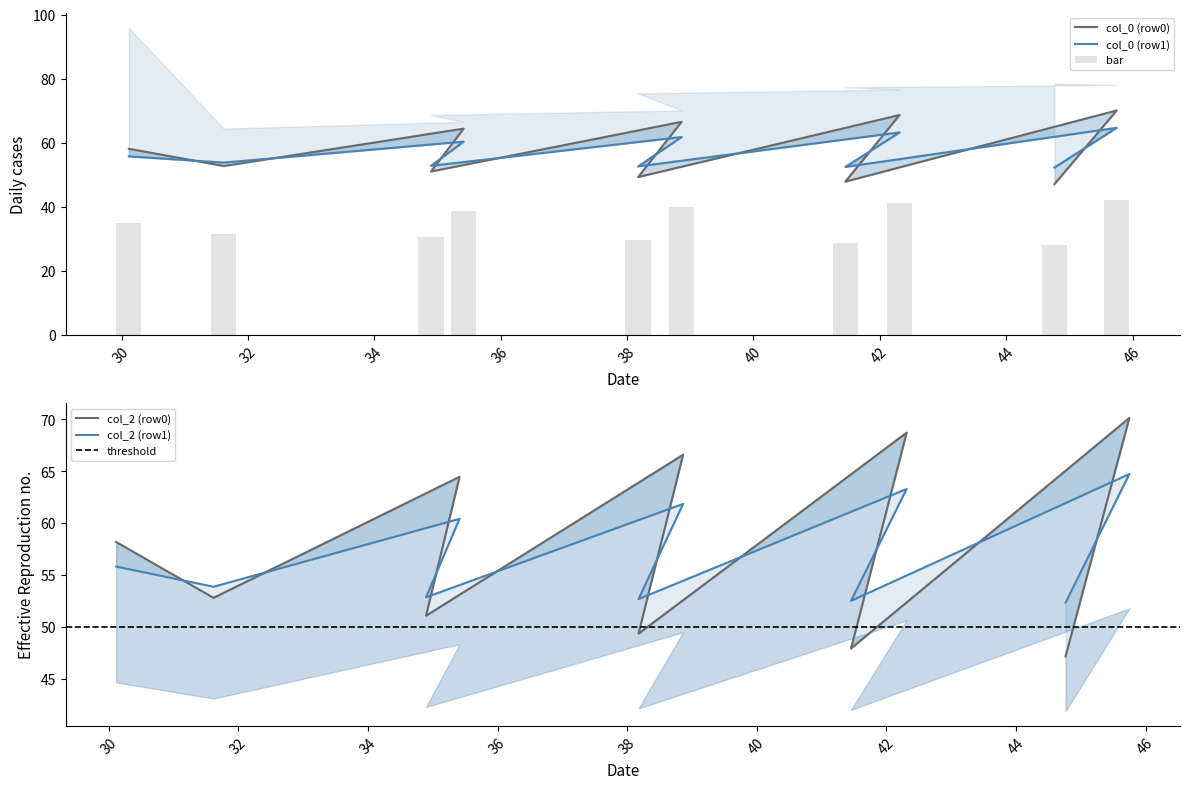

The value of col_2 at 0 is 92.1. True or false?

False